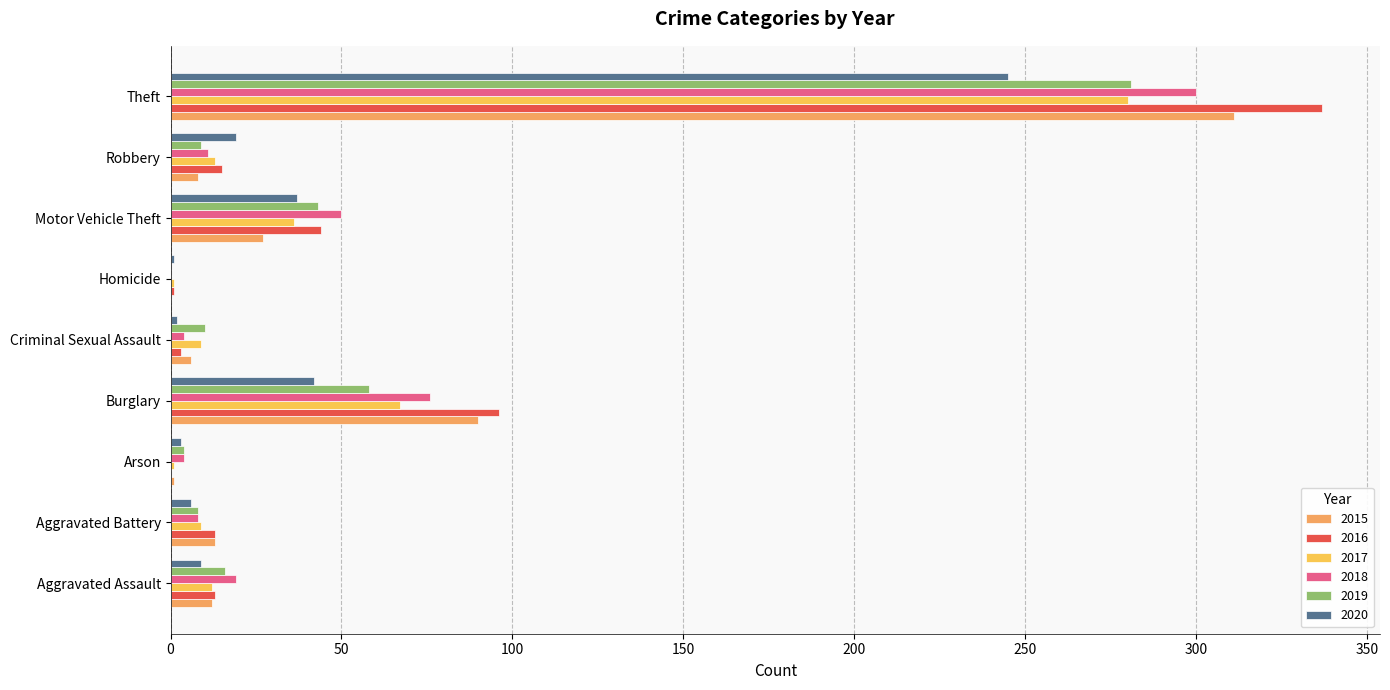

Count the number of data series in this chart.

6